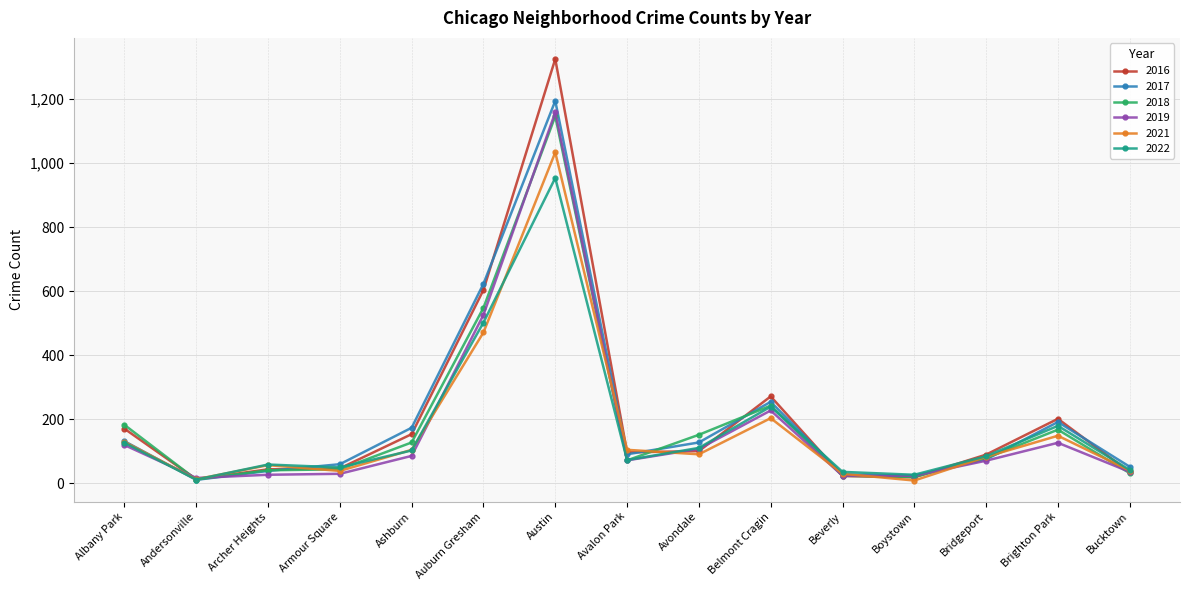

What is the difference between the maximum and minimum values in the 2022 series?

943